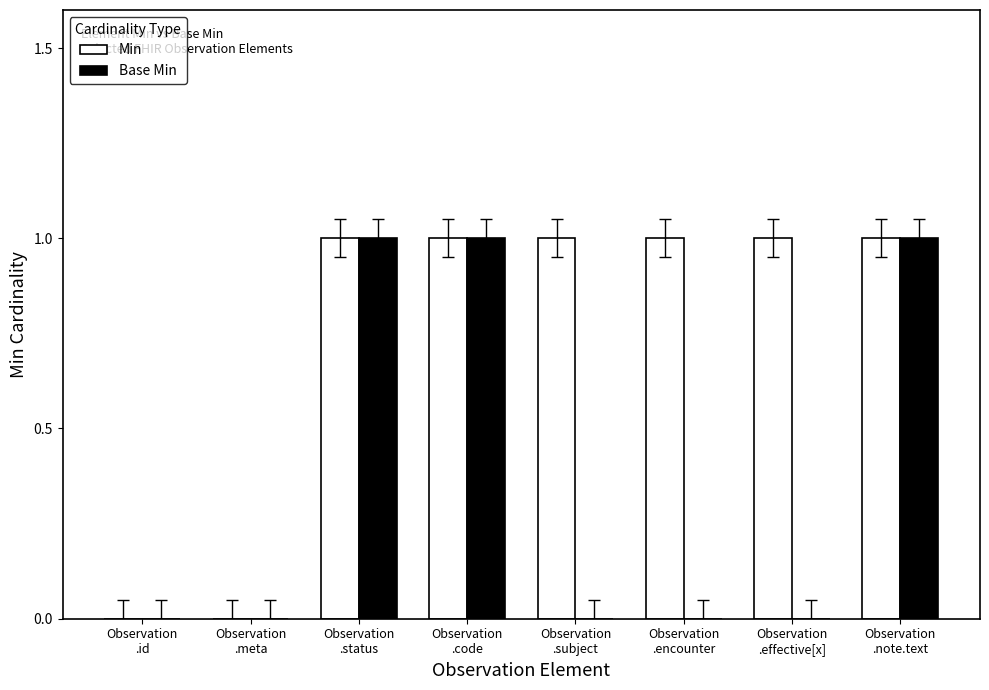

What is the maximum value shown in the chart?

1